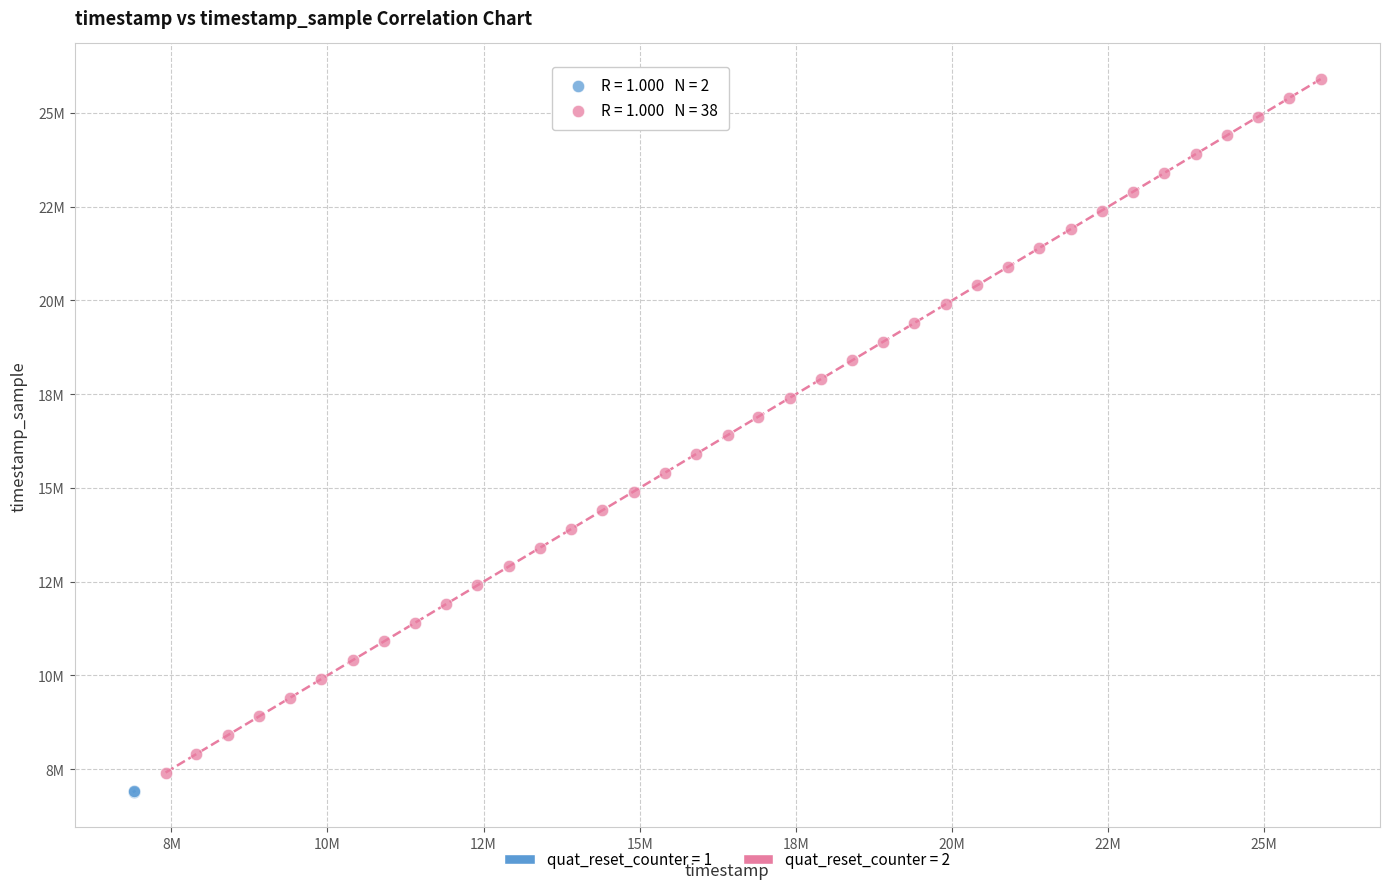

What are all the series names shown in the legend?

quat_reset_counter = 1, quat_reset_counter = 2